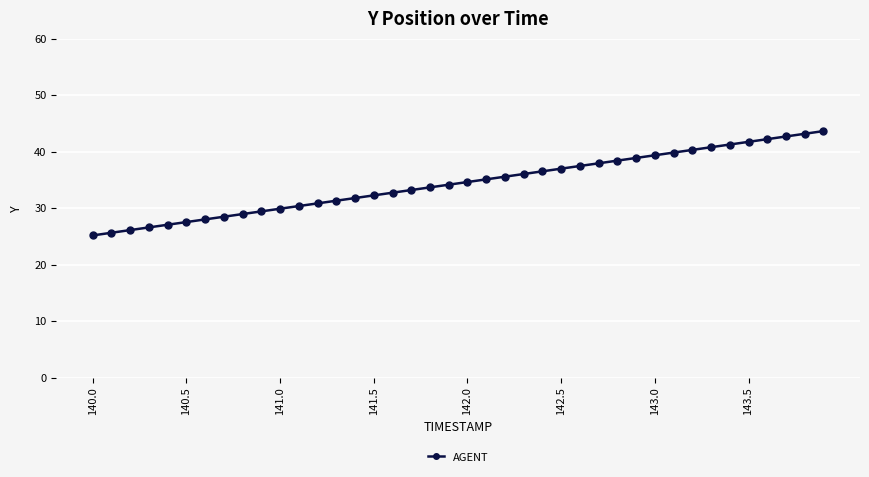

What is the minimum value shown in the chart?

25.2